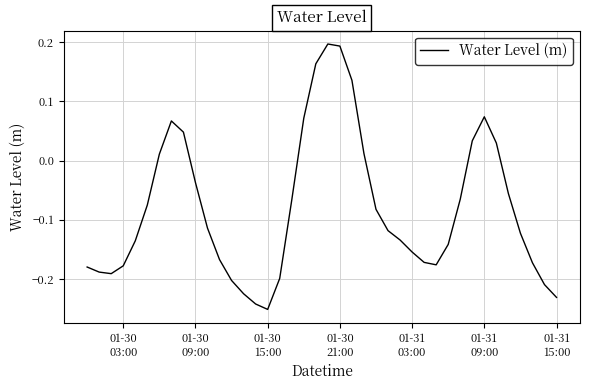

What is the difference between the maximum and minimum values?

0.4